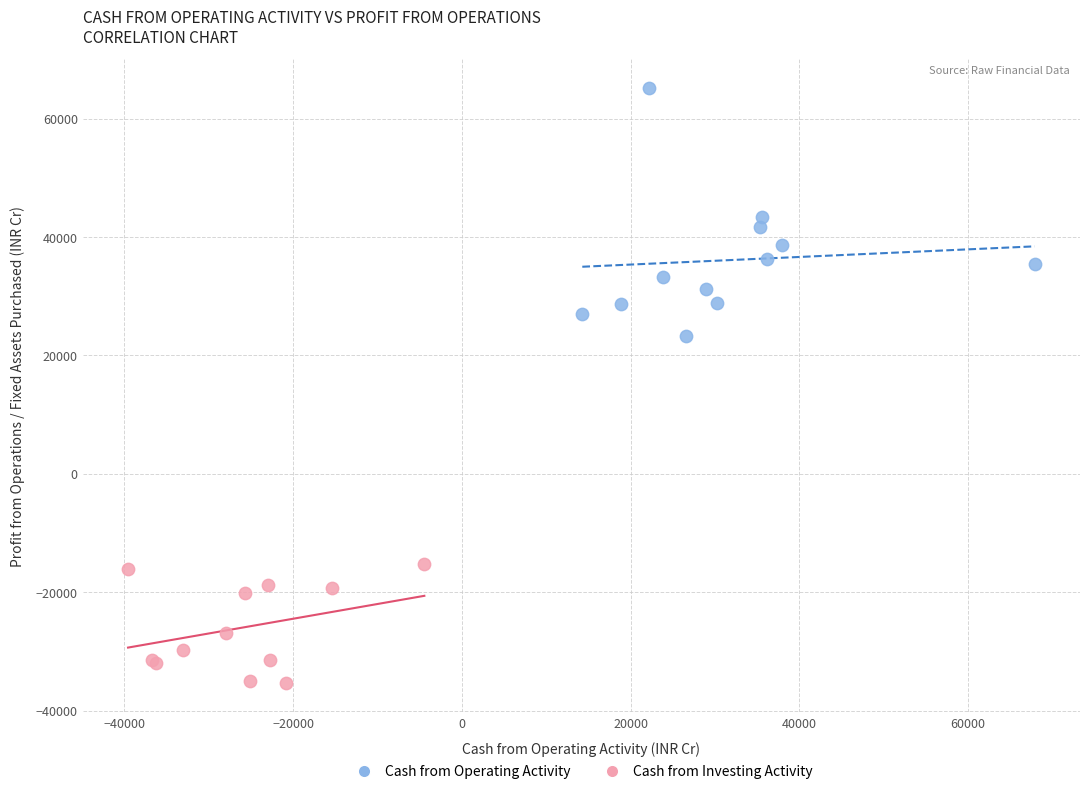

Which series reaches the maximum Y coordinate?

Cash from Operating Activity